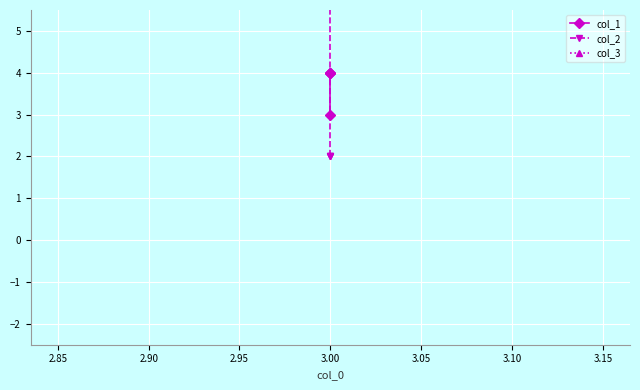

How many categories are shown in the chart?

4